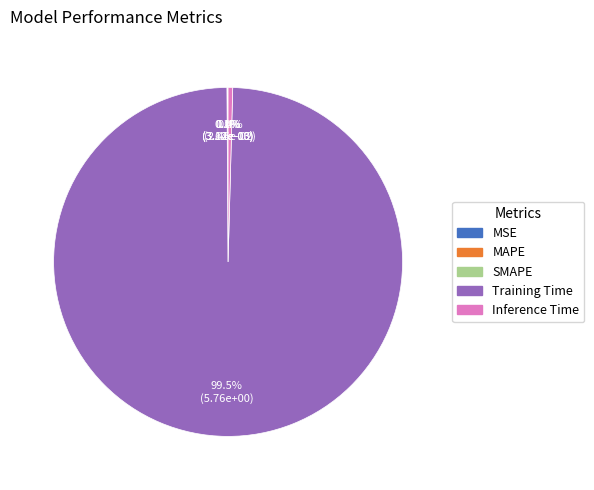

To the nearest percent, what is the difference between the largest and smallest slice percentages?

99%